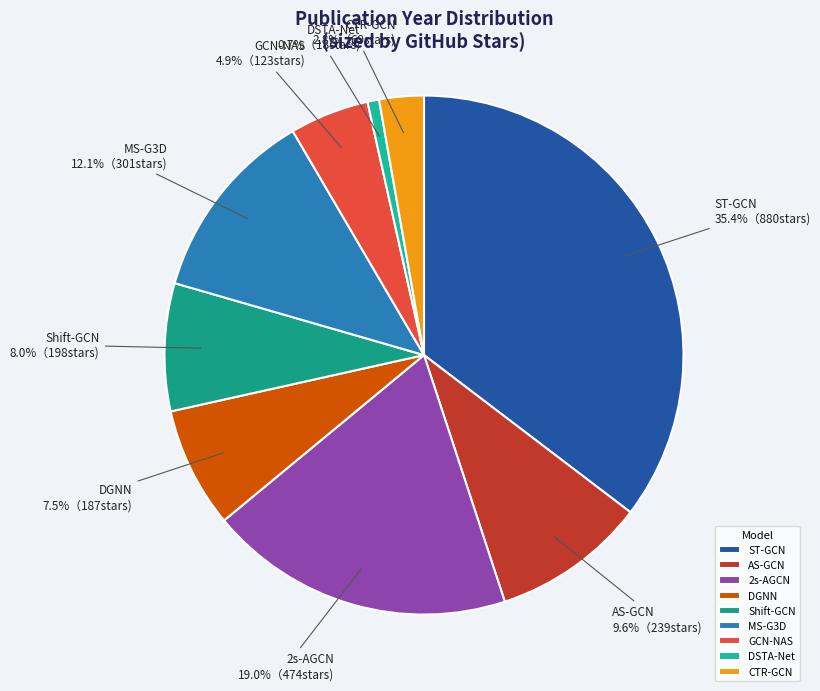

What is the smallest slice in the pie chart?

DSTA-Net